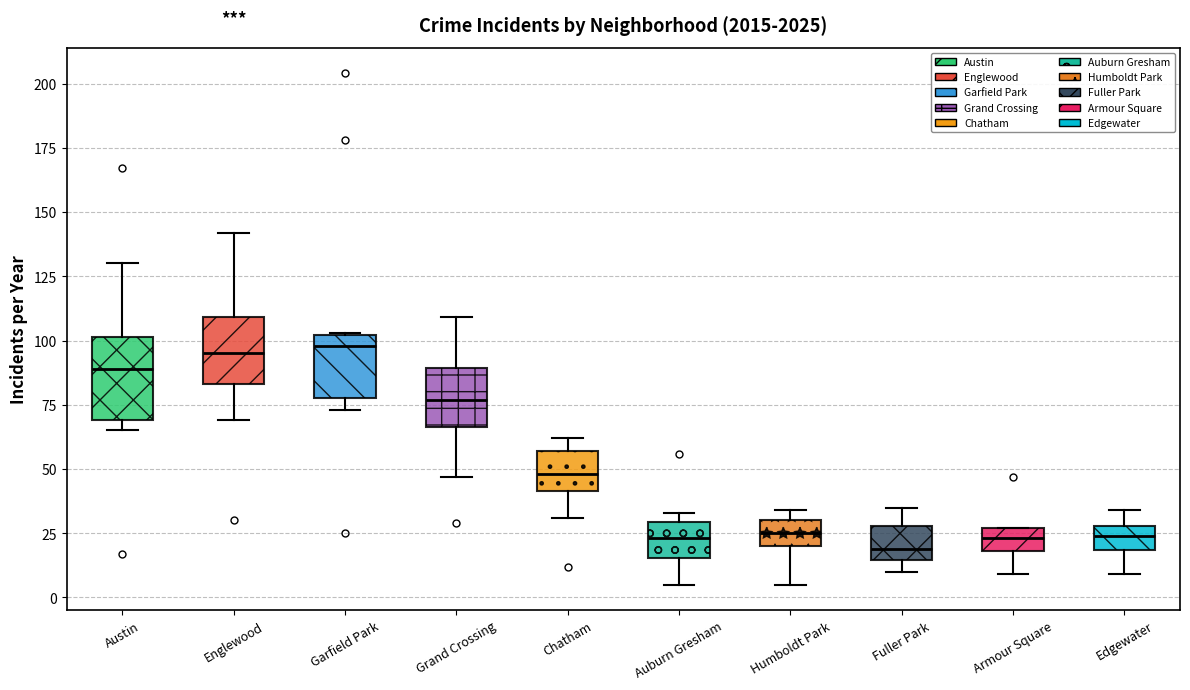

Reading left to right, read every box against the y-axis: the position of its median line, the range the box covers, and the ends of its whiskers. The values are not printed on the chart, so give them approximately, as read against the axis.

Austin: median 90, box 70 to 100, whiskers 65 to 130
Englewood: median 95, box 85 to 110, whiskers 70 to 140
Garfield Park: median 100 (just below the box's upper edge), box 80 to 100, whiskers 75 to 105
Grand Crossing: median 75, box 65 to 90, whiskers 45 to 110
Chatham: median 50, box 40 to 55, whiskers 30 to 60
Auburn Gresham: median 25, box 15 to 30, whiskers 5 to 35
Humboldt Park: median 25, box 20 to 30, whiskers 5 to 35
Fuller Park: median 20, box 15 to 30, whiskers 10 to 35
Armour Square: median 25 (inside the box), box 20 to 25, whiskers 10 to 25
Edgewater: median 25, box 20 to 30, whiskers 10 to 35